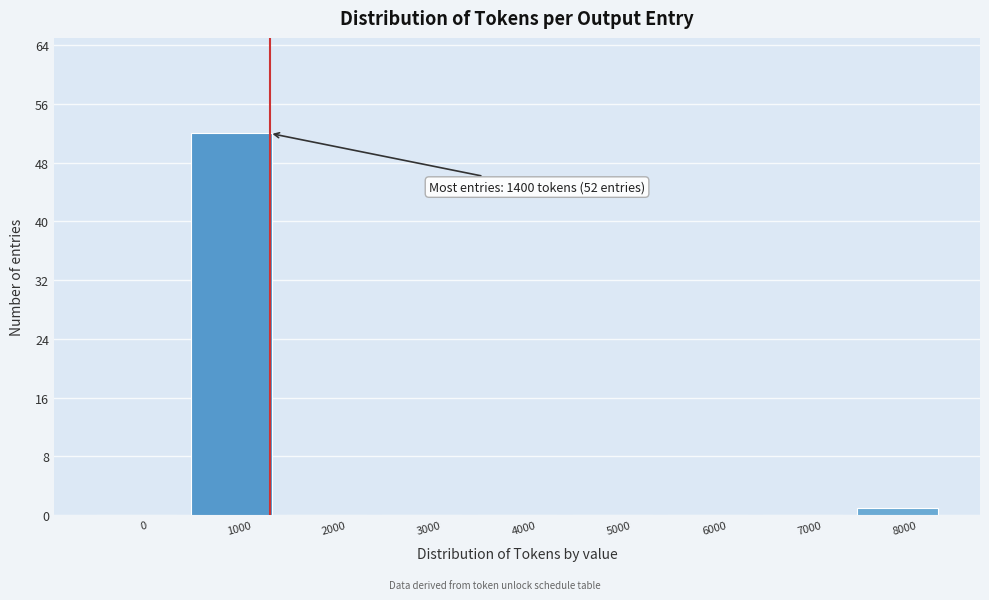

Reading left to right, list all the values displayed in this chart.

0=0	1000=52	2000=0	3000=0	4000=0	5000=0	6000=0	7000=0	8000=1